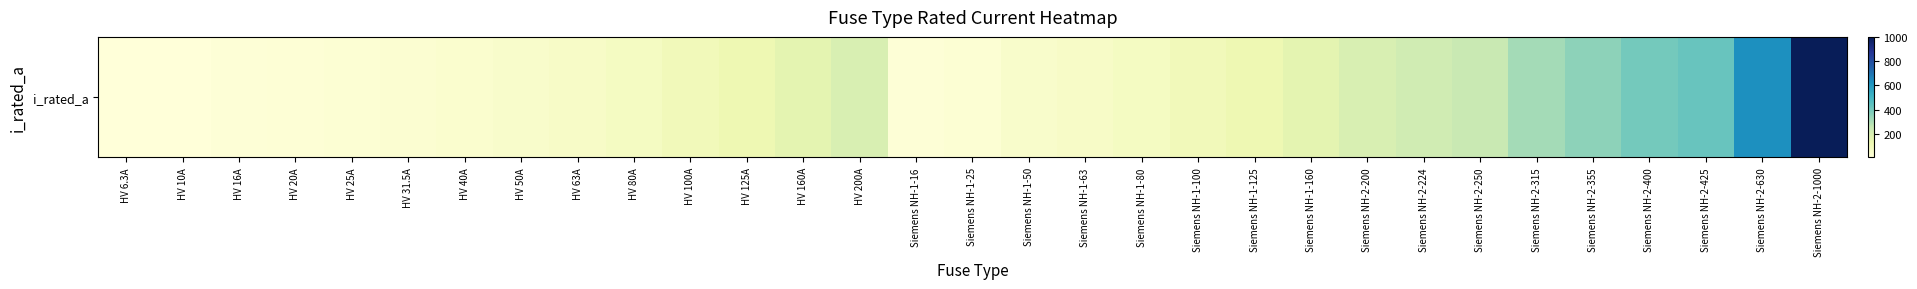

What is the difference between the maximum and minimum values?

993.7